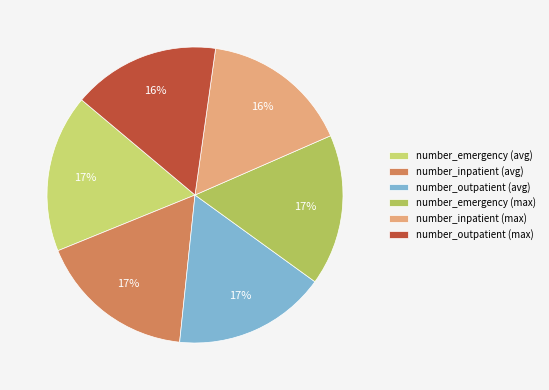

Approximately how many times larger is the value at number_emergency (avg) compared to number_inpatient (avg)?

1.0